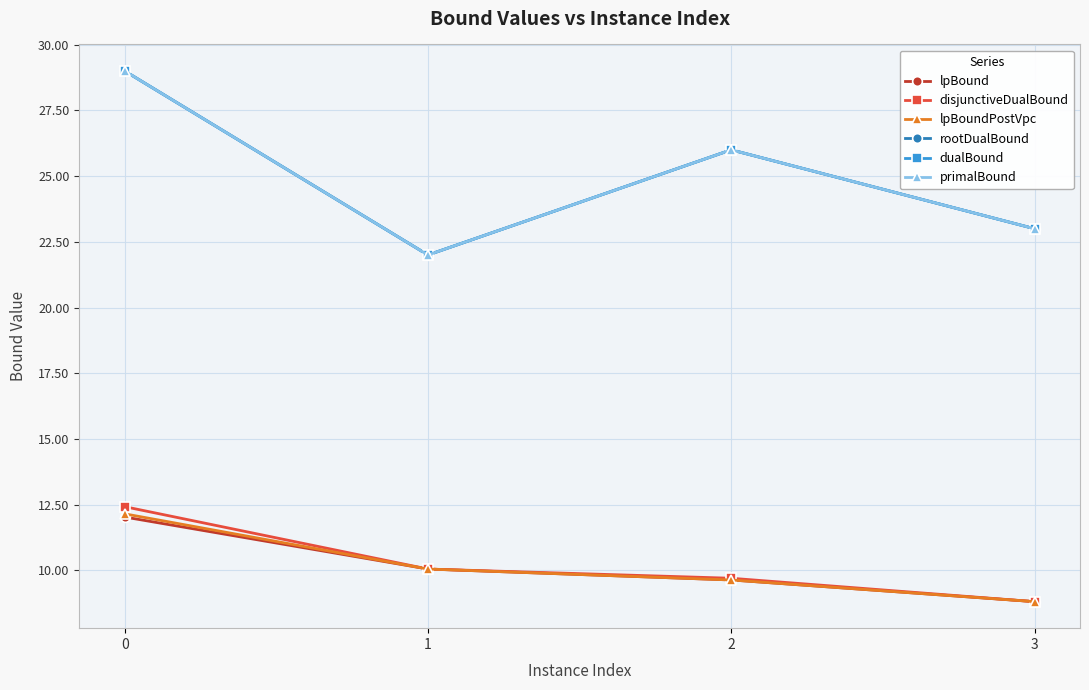

True or false: rootDualBound and disjunctiveDualBound cross at least once.

False